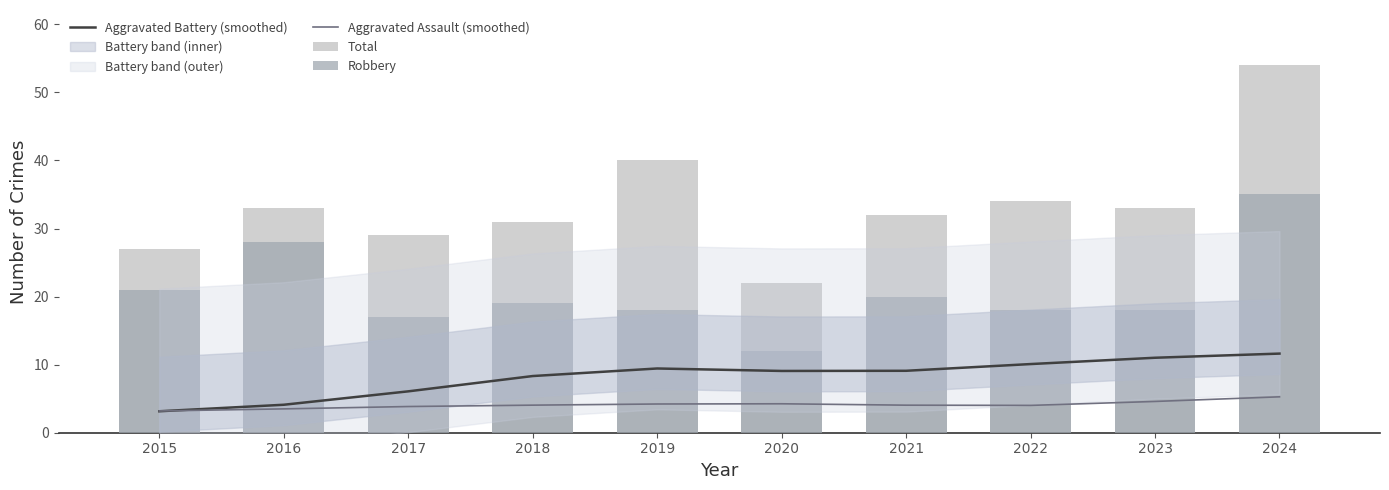

Between 2024 and 2016, which is larger?

2024